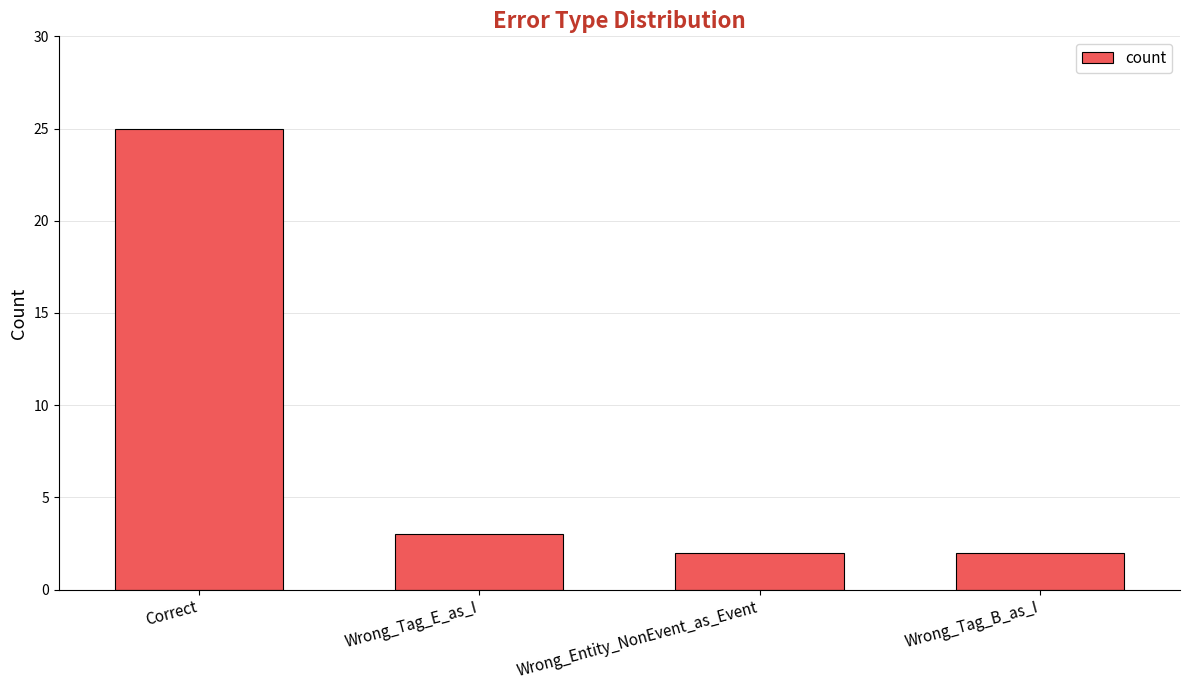

Reading right to left, list all the values displayed in this chart.

Wrong_Tag_B_as_I=2	Wrong_Entity_NonEvent_as_Event=2	Wrong_Tag_E_as_I=3	Correct=25